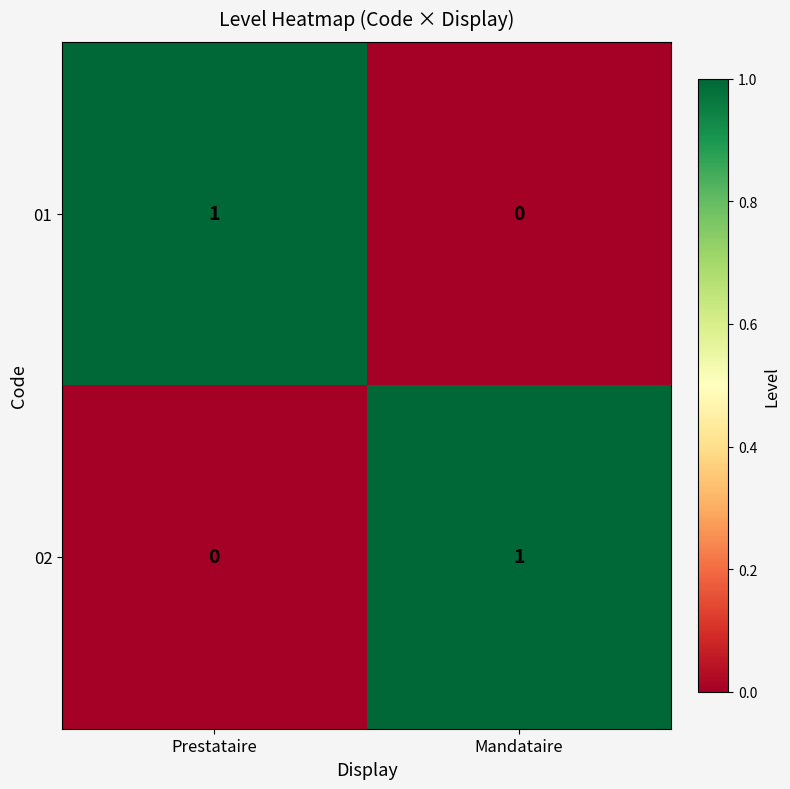

Reading right to left, extract all data points from this chart.

01: Mandataire=0	Prestataire=1
02: Mandataire=1	Prestataire=0